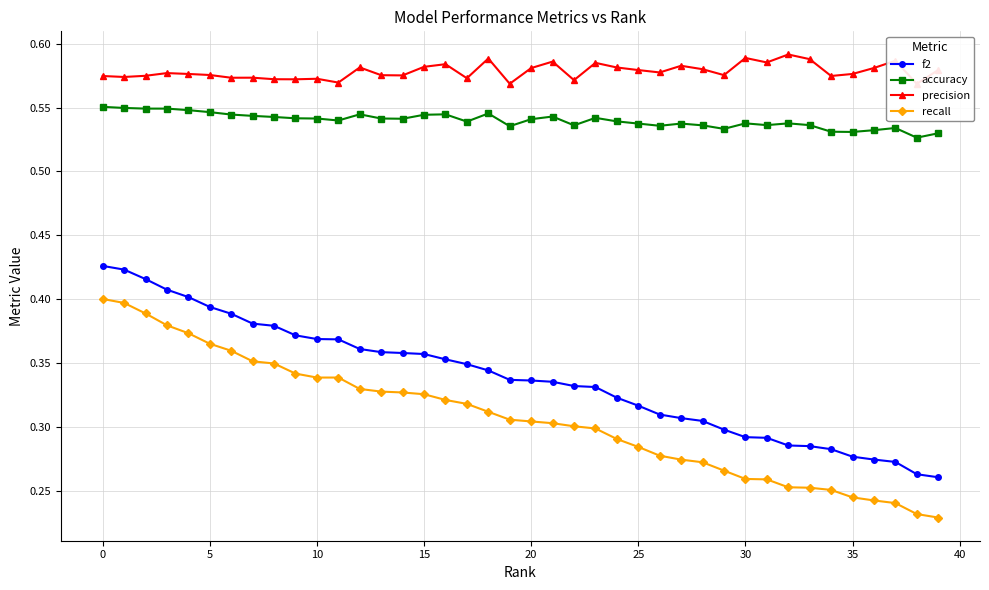

True or false: accuracy and recall cross at least once.

False